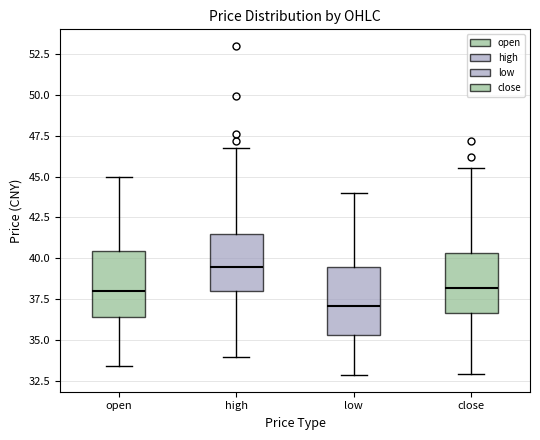

Reading left to right, transcribe this box plot: for each box, give where its median line is, the range the box spans, and where its two whiskers end, as read against the y-axis. The values are not printed on the chart, so give them approximately, as read against the axis.

open: median 38.0, box 36.5 to 40.5, whiskers 33.5 to 45.0
high: median 39.5, box 38.0 to 41.5, whiskers 34.0 to 46.5
low: median 37.0, box 35.5 to 39.5, whiskers 33.0 to 44.0
close: median 38.0, box 36.5 to 40.5, whiskers 33.0 to 45.5